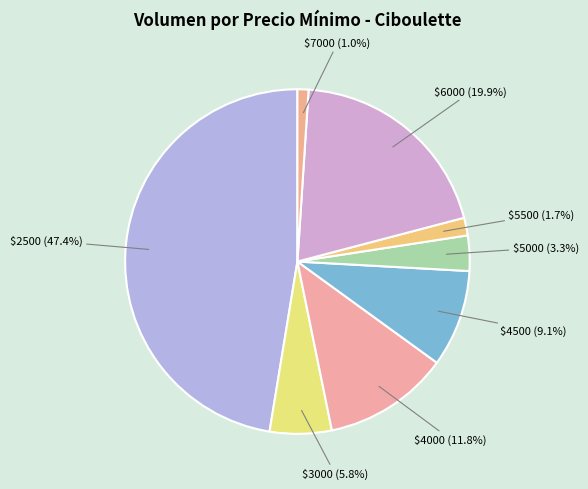

Which slice is the largest?

$2500